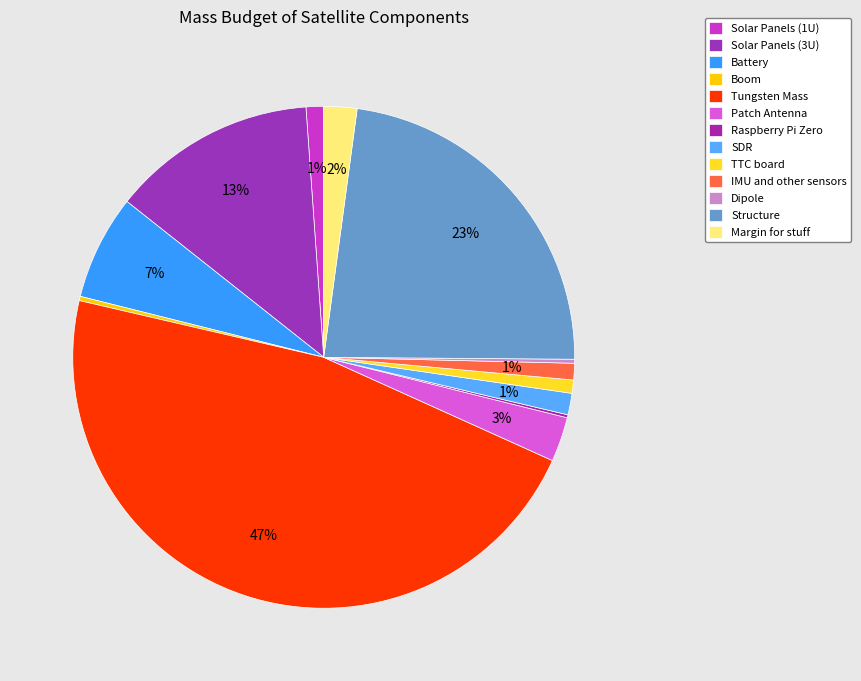

How many segments does this pie chart have?

13